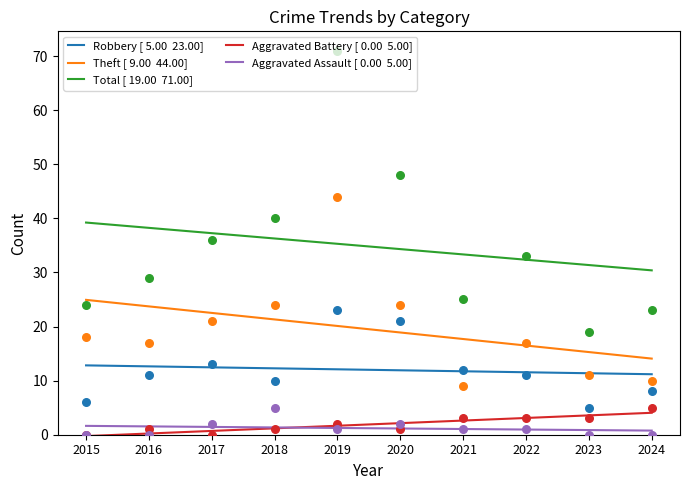

At how many categories does at least one series exceed 15?

10